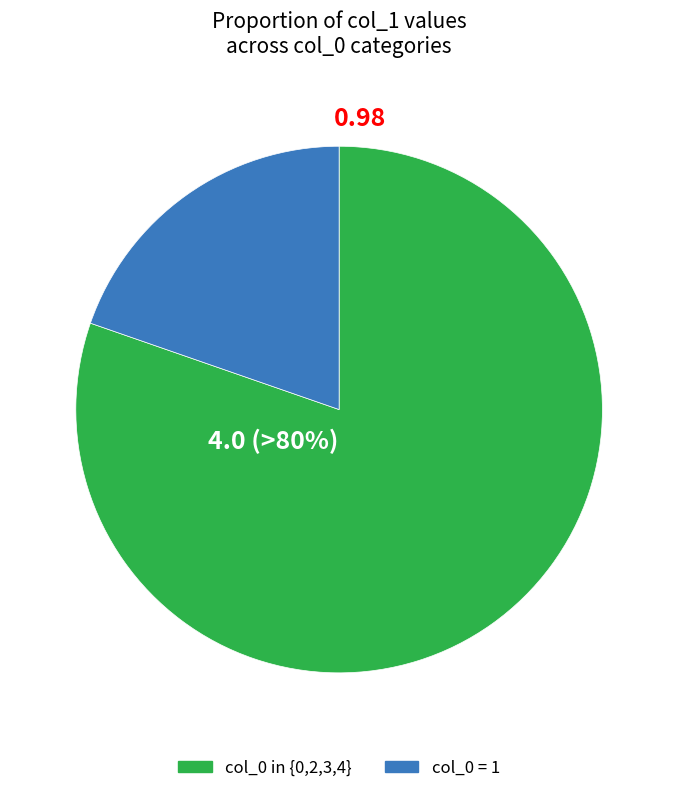

To the nearest percent, what is the average slice percentage?

50%